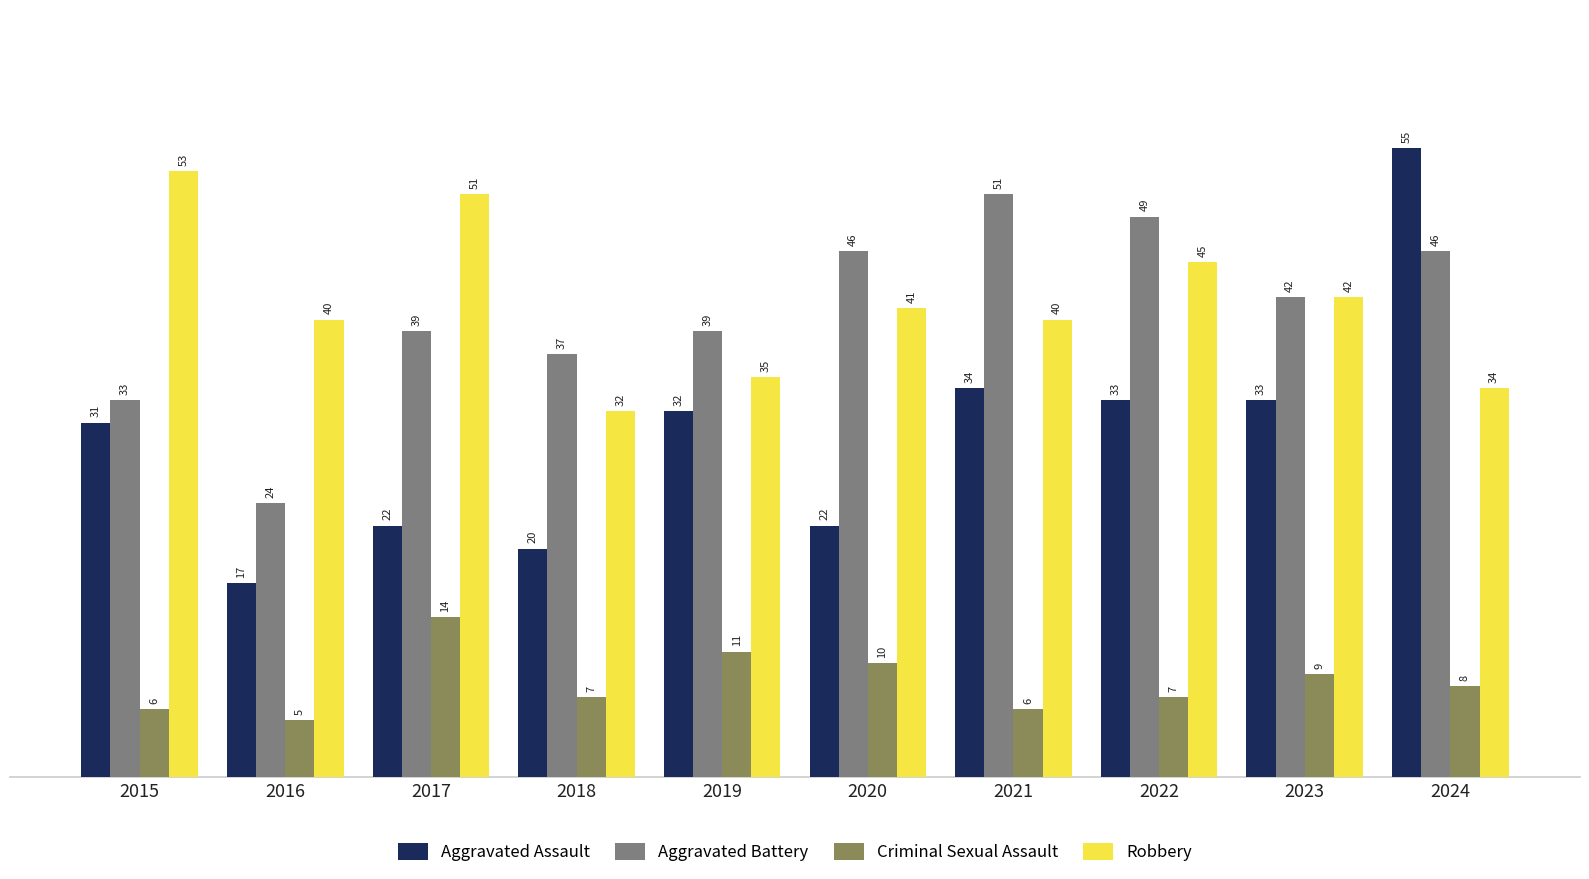

How many data points in Aggravated Battery are less than 42?

5